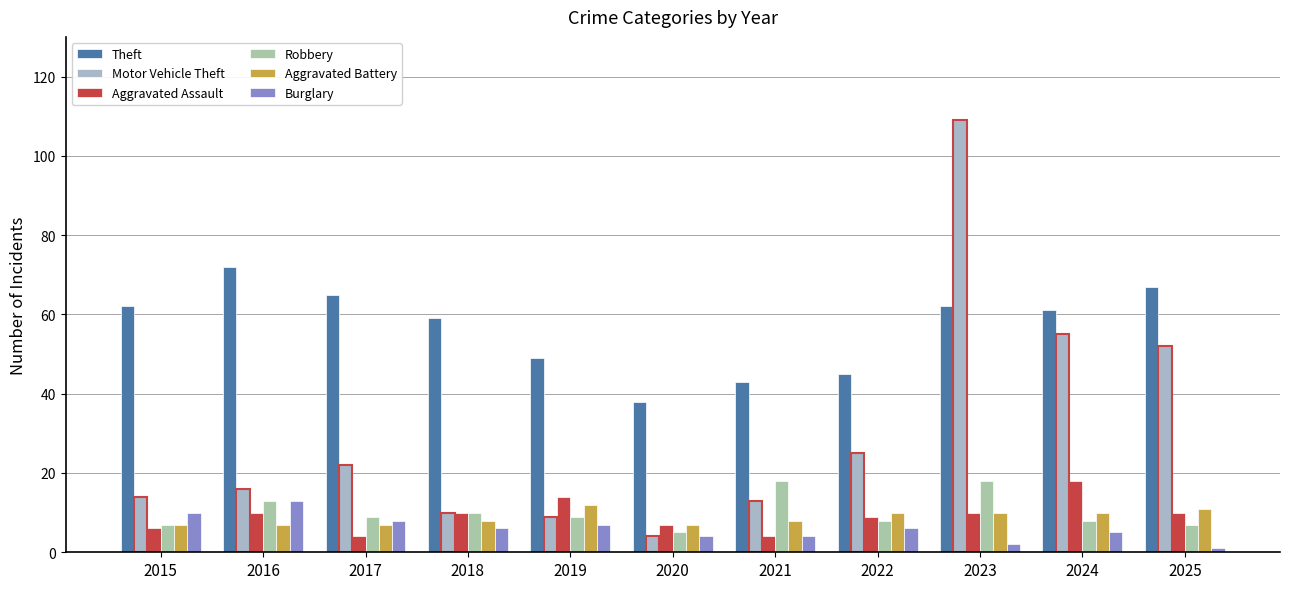

Rank the categories by Motor Vehicle Theft value from lowest to highest.

2020, 2019, 2018, 2021, 2015, 2016, 2017, 2022, 2025, 2024, 2023